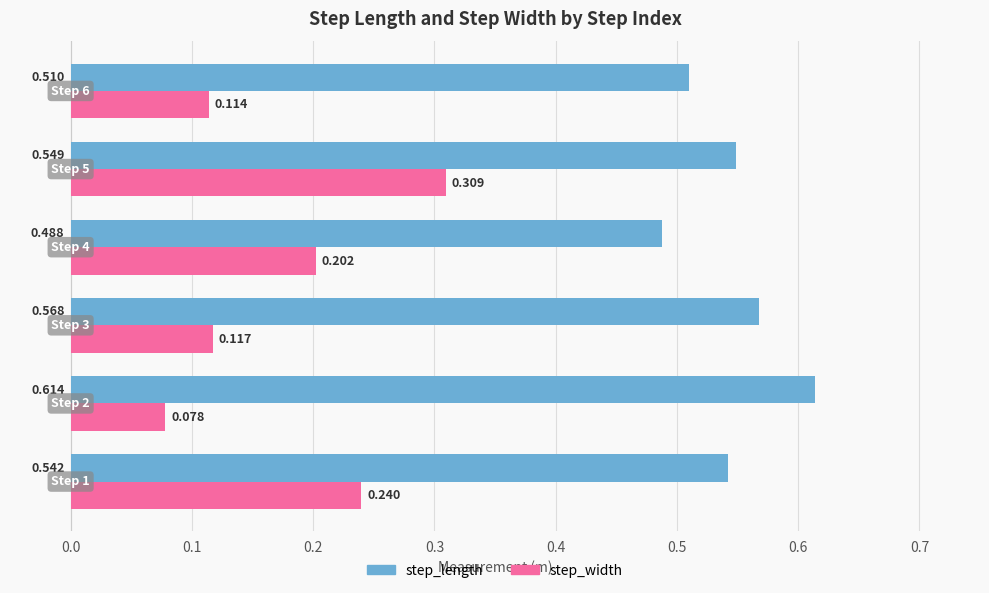

Which series has the largest total across all categories?

step_length